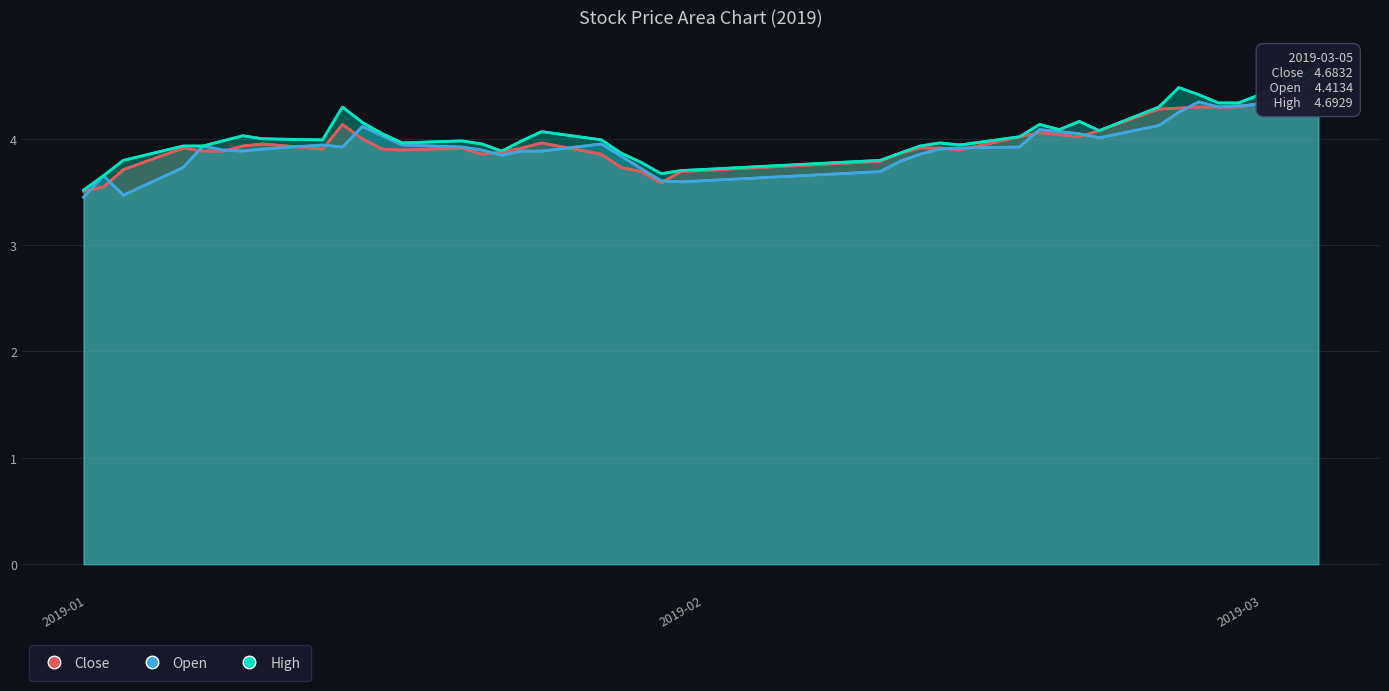

How many interior local valleys does the open series have?

7